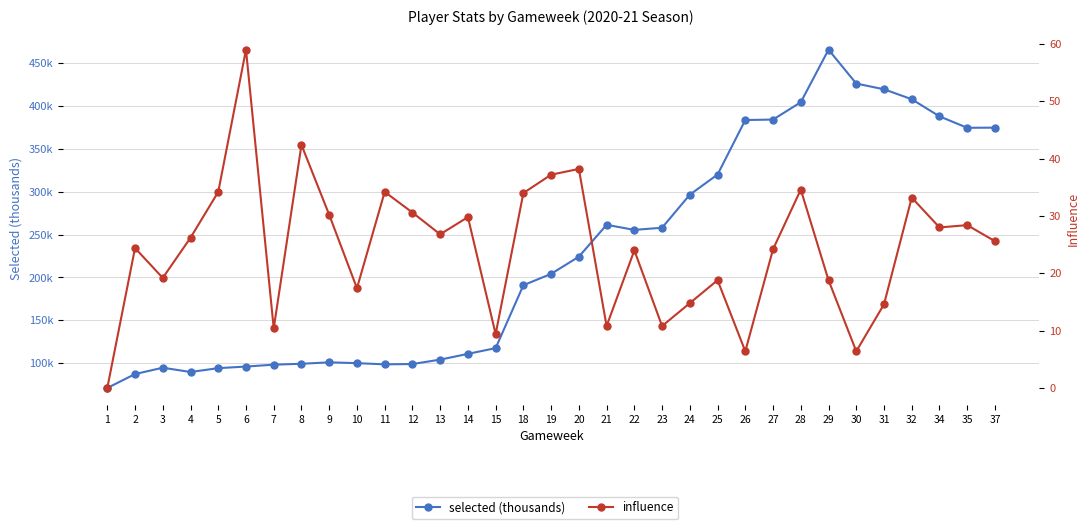

What is the spread (max minus min) of values at 29?

446.5